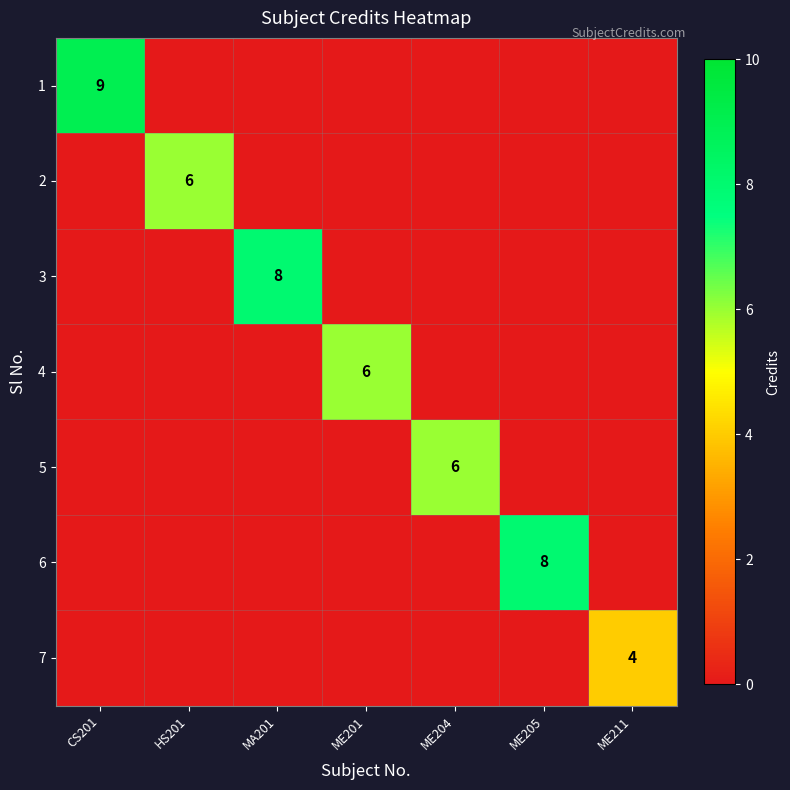

Is it true that 6 equals 8 at ME205?

True